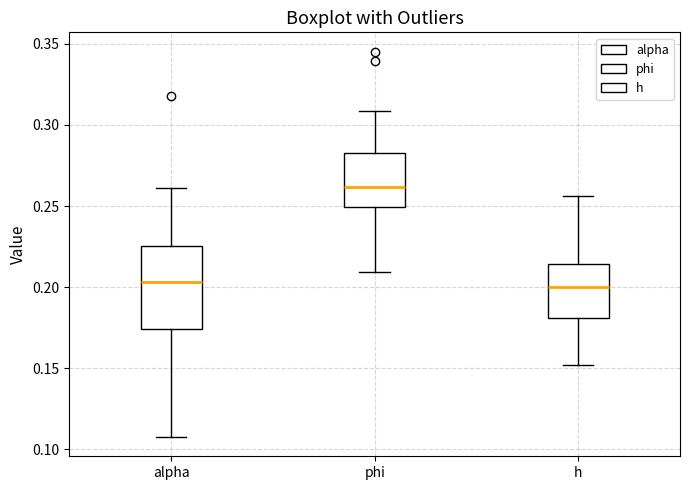

Where does the upper whisker of the box for h end on the y-axis? The values are not printed on the chart, so give them approximately, as read against the axis.

0.255